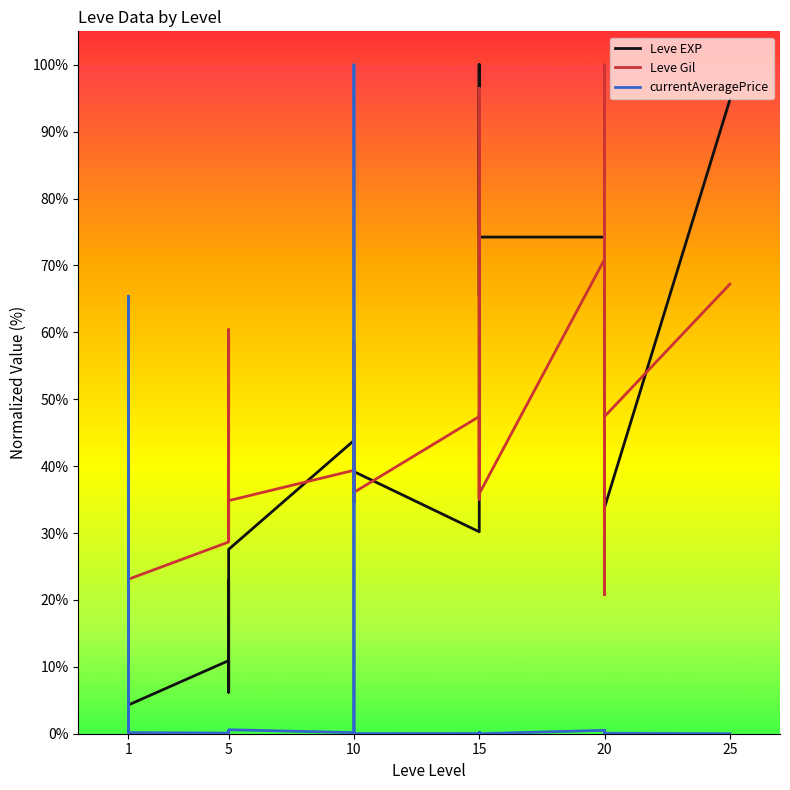

At which category does Leve EXP reach its first local valley?

1